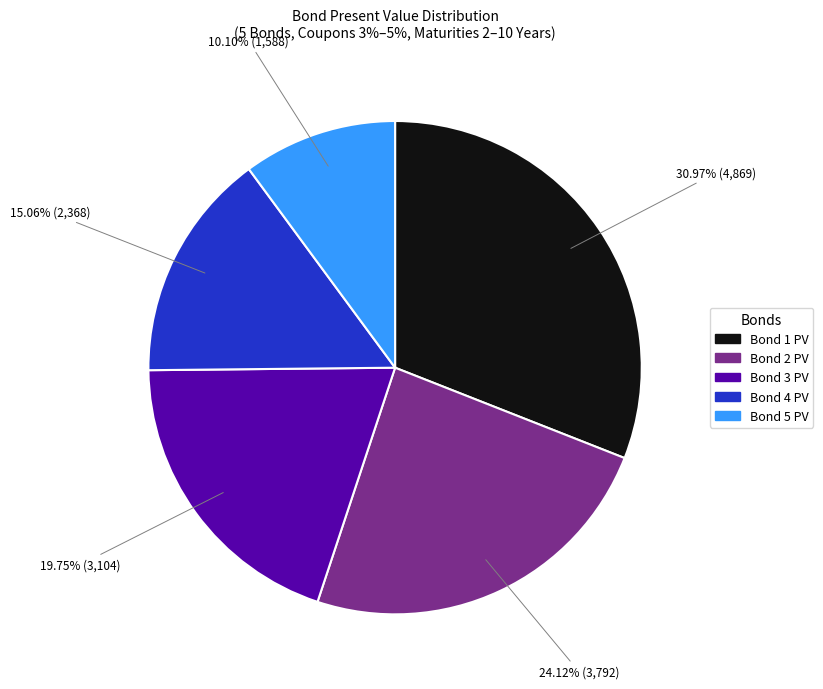

Between Bond 4 PV and Bond 1 PV, which is larger?

Bond 1 PV